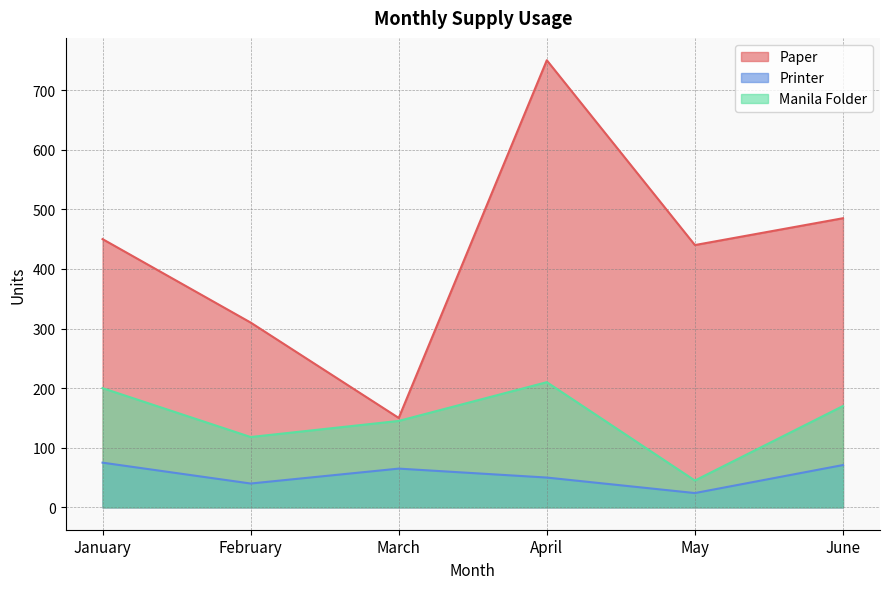

What is the difference between the maximum and second lowest values in the Manila Folder series?

92